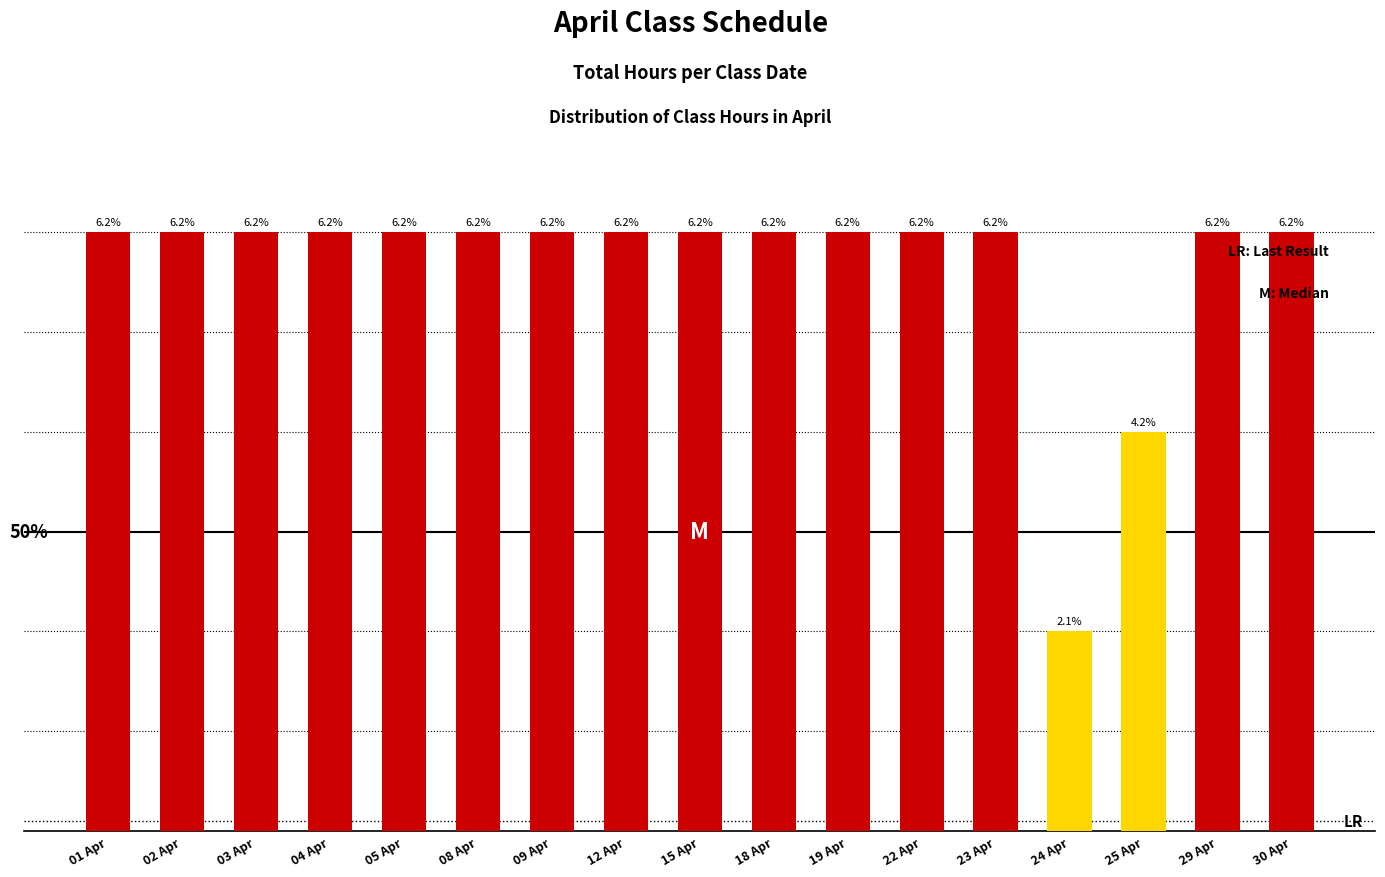

Does the chart contain any negative values?

No